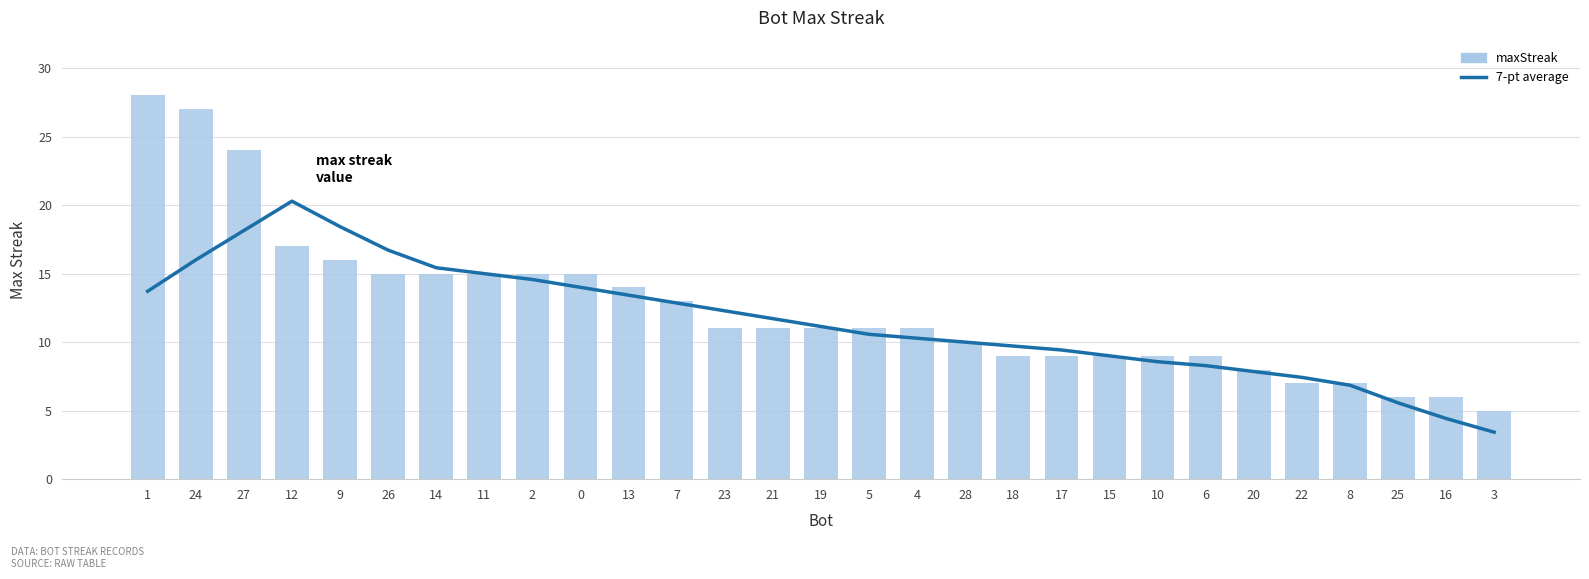

What is the label of the 3rd bar from the right?

25